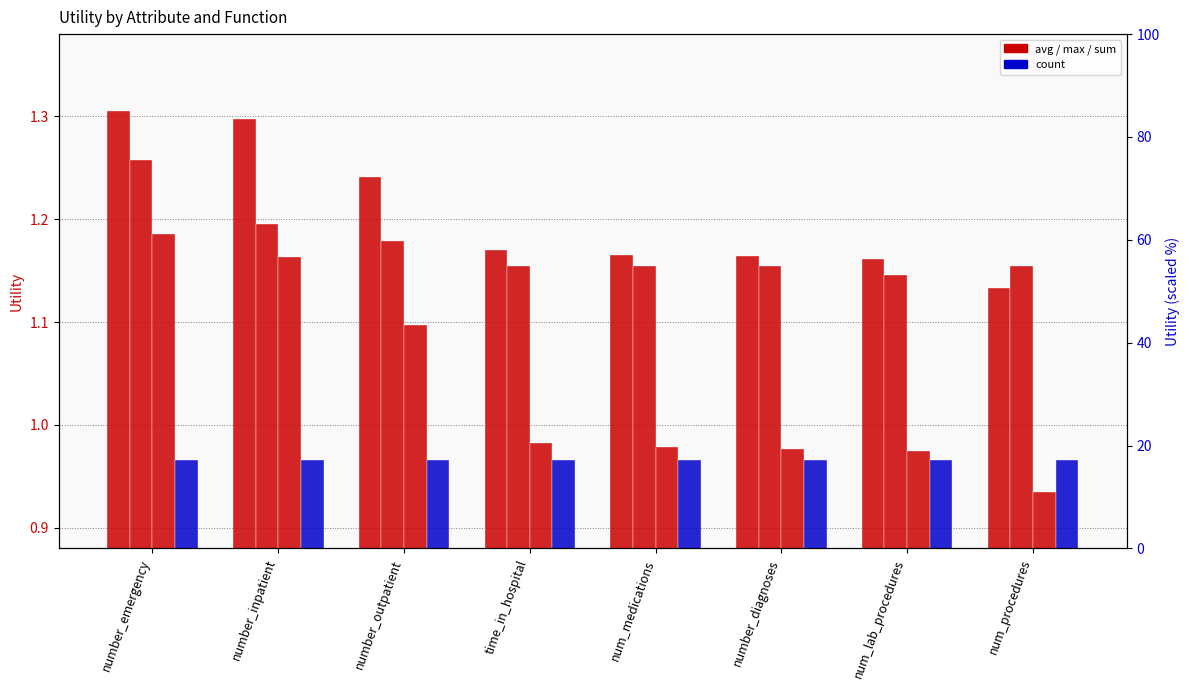

The max series shows 1.1 at num_lab_procedures. True or false?

True